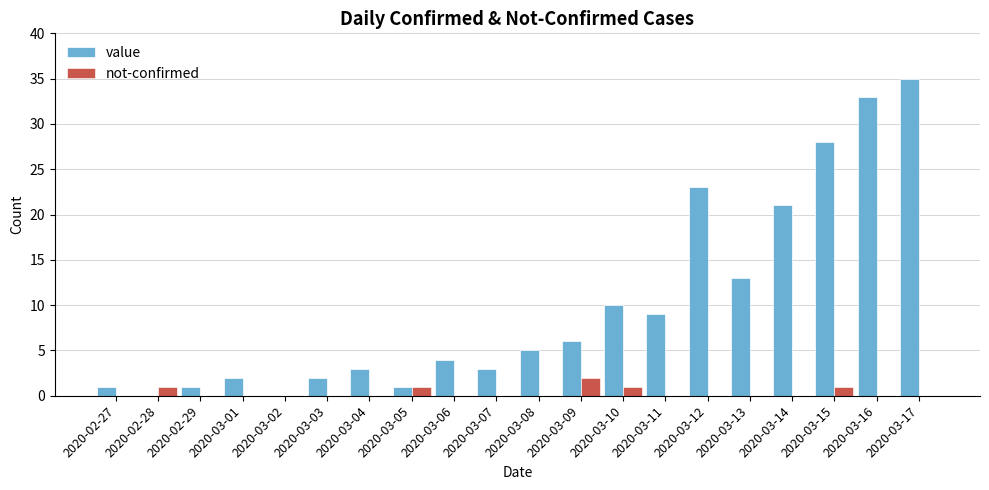

What is the total value across all series at 2020-02-29?

1